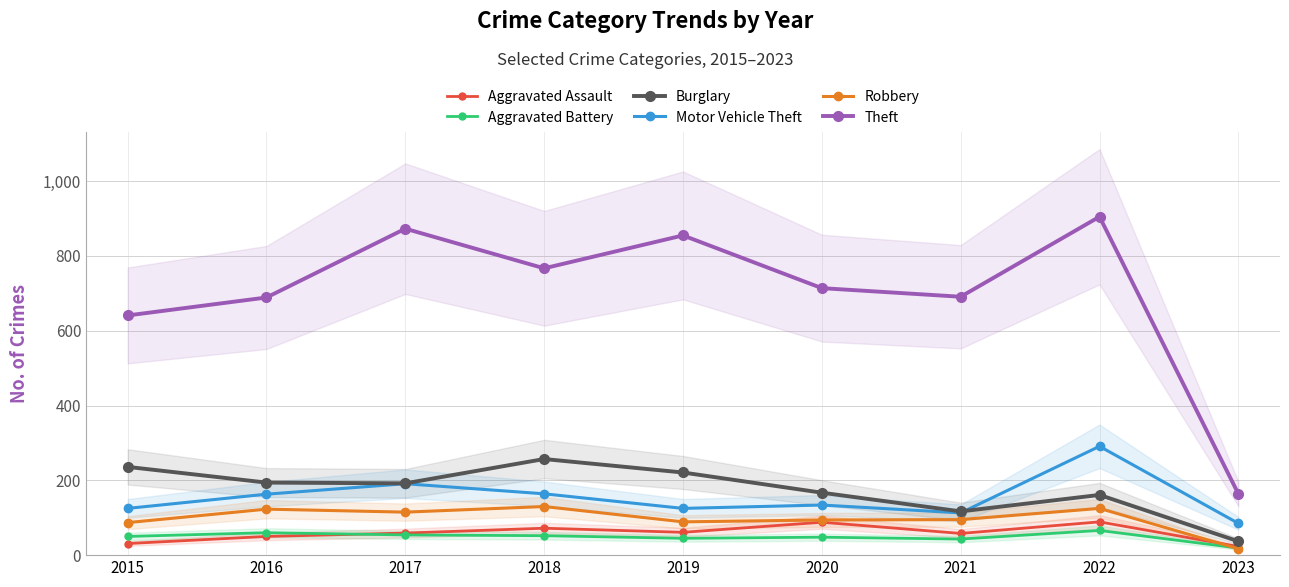

List the labels in order of Theft value, largest first.

2022, 2017, 2019, 2018, 2020, 2021, 2016, 2015, 2023